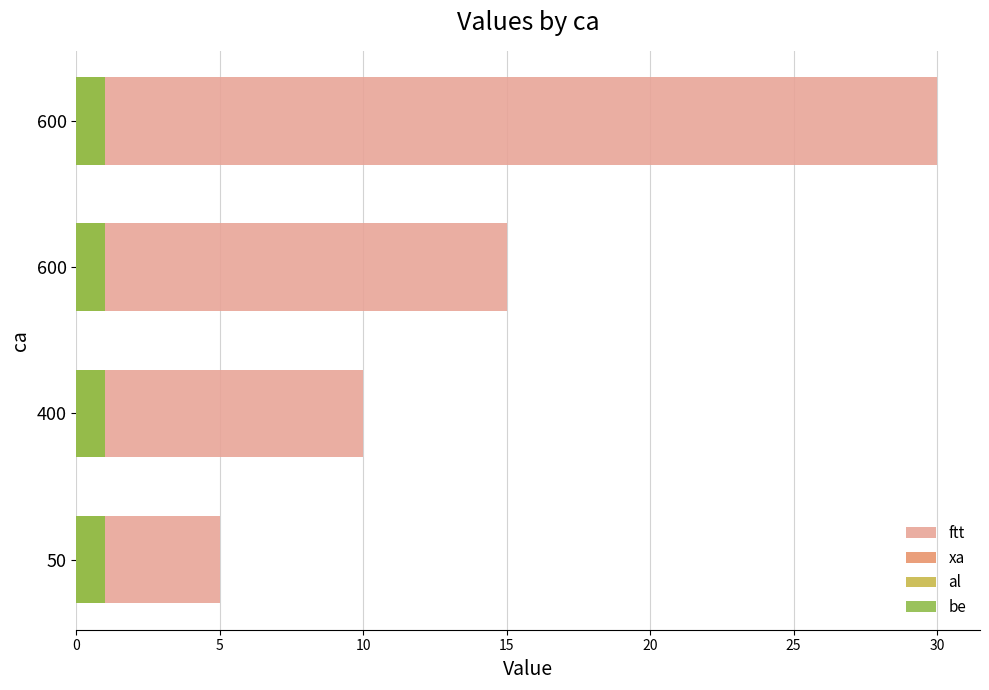

What is the value of the ftt bar at the 4th from the left?

30.0